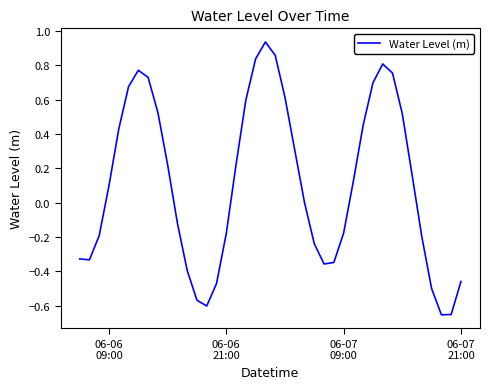

Does the chart have visible grid lines?

No